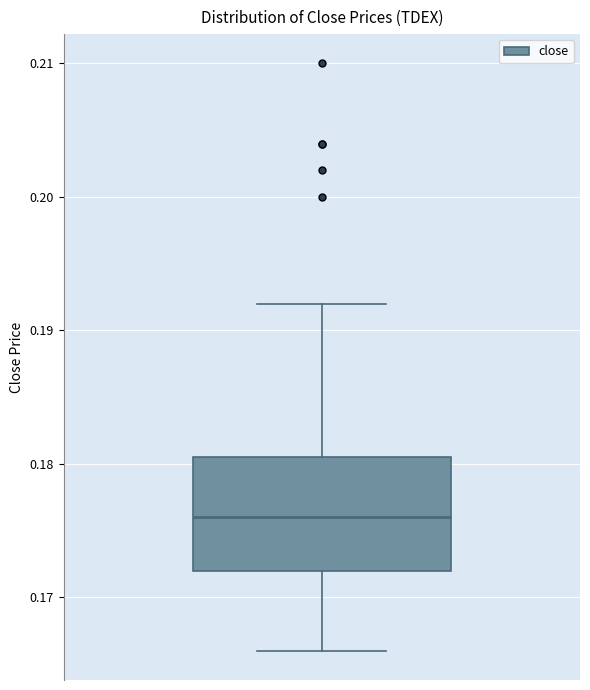

Transcribe this box plot: give where the median line is, the range the box spans, and where the two whiskers end, as read against the y-axis. The values are not printed on the chart, so give them approximately, as read against the axis.

median 0.176, box 0.172 to 0.181, whiskers 0.166 to 0.192